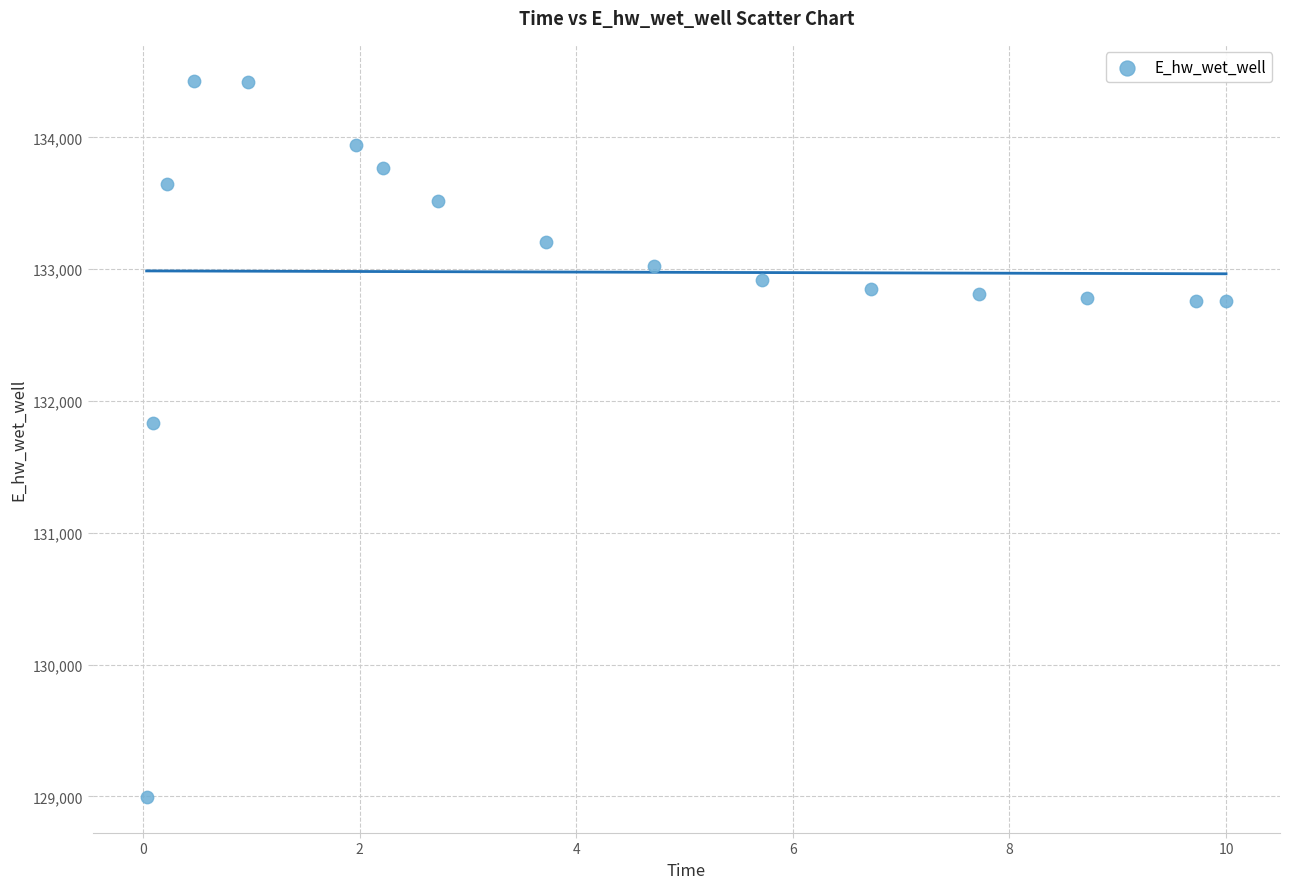

What is the range of Y values (max minus min)?

5433.2